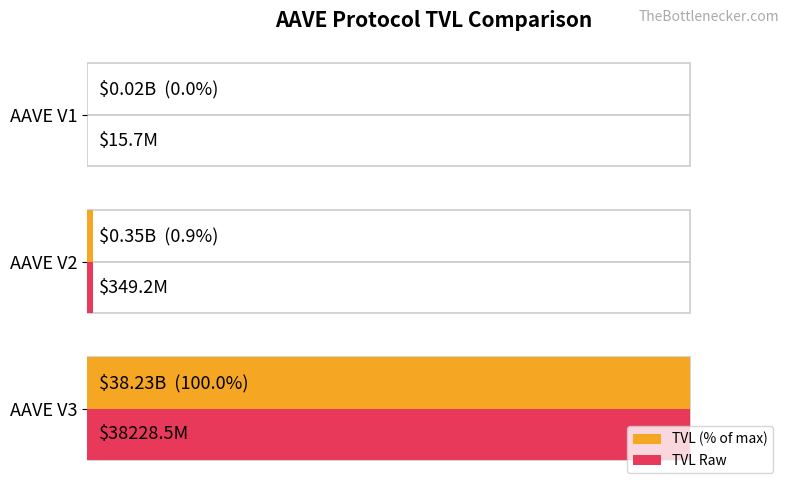

Is it true that TVL (% of max) equals 100.0 at AAVE V3?

True